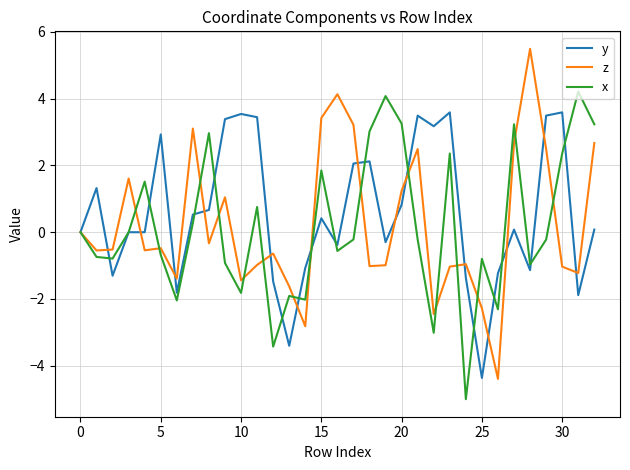

What is the minimum value shown in the chart?

-5.0